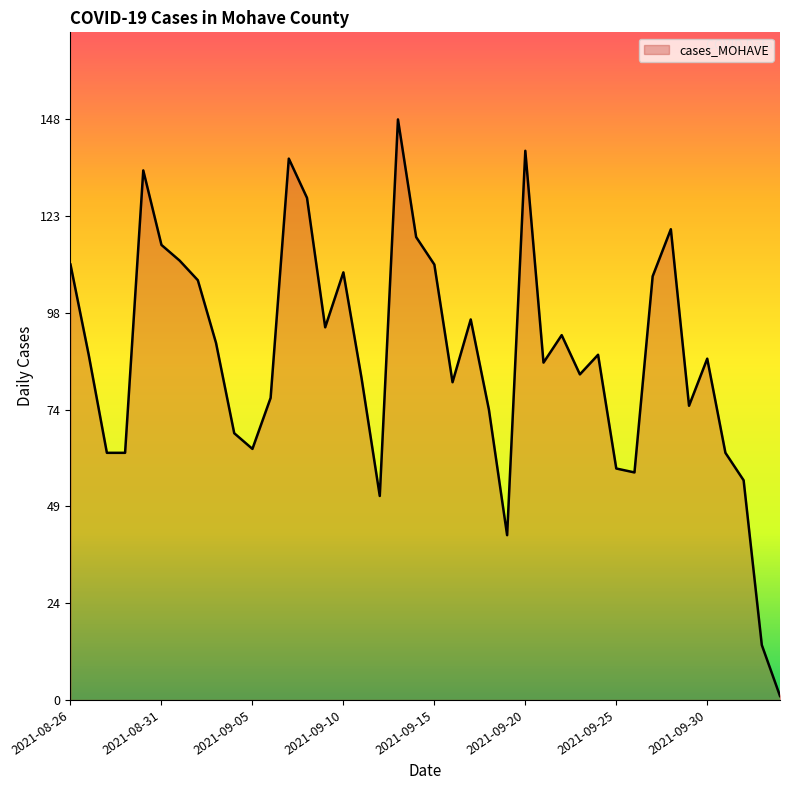

List the labels in order of value, largest first.

2021-09-13, 2021-09-20, 2021-09-07, 2021-08-30, 2021-09-08, 2021-09-28, 2021-09-14, 2021-08-31, 2021-09-01, 2021-09-15, 2021-08-26, 2021-09-10, 2021-09-27, 2021-09-02, 2021-09-17, 2021-09-09, 2021-09-22, 2021-09-03, 2021-09-24, 2021-08-27, 2021-09-30, 2021-09-21, 2021-09-23, 2021-09-11, 2021-09-16, 2021-09-06, 2021-09-29, 2021-09-18, 2021-09-04, 2021-09-05, 2021-10-01, 2021-08-29, 2021-08-28, 2021-09-25, 2021-09-26, 2021-10-02, 2021-09-12, 2021-09-19, 2021-10-03, 2021-10-04